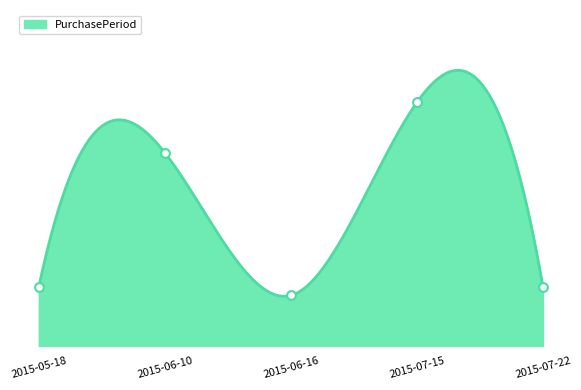

Which has a higher value, 2015-07-15 or 2015-05-18?

2015-07-15